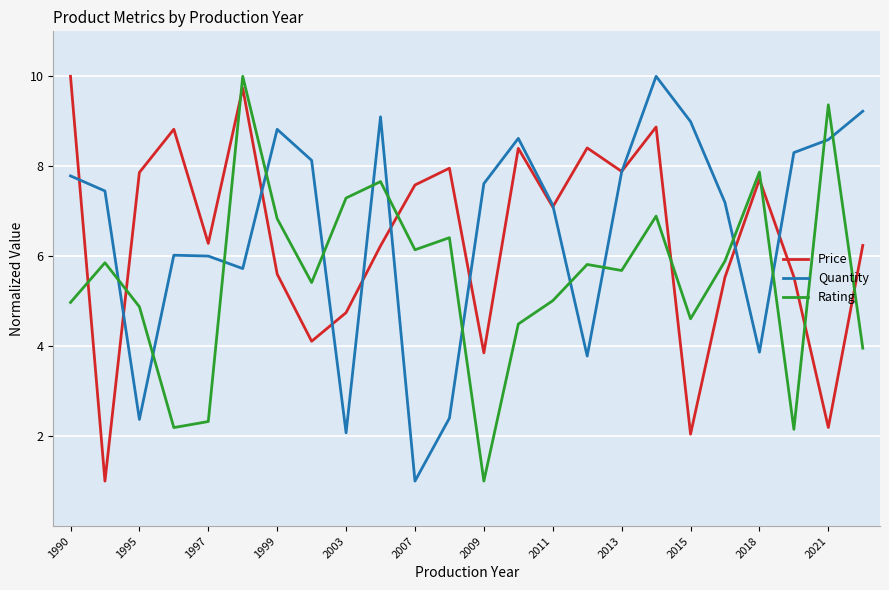

What is the greatest value displayed?

10.0